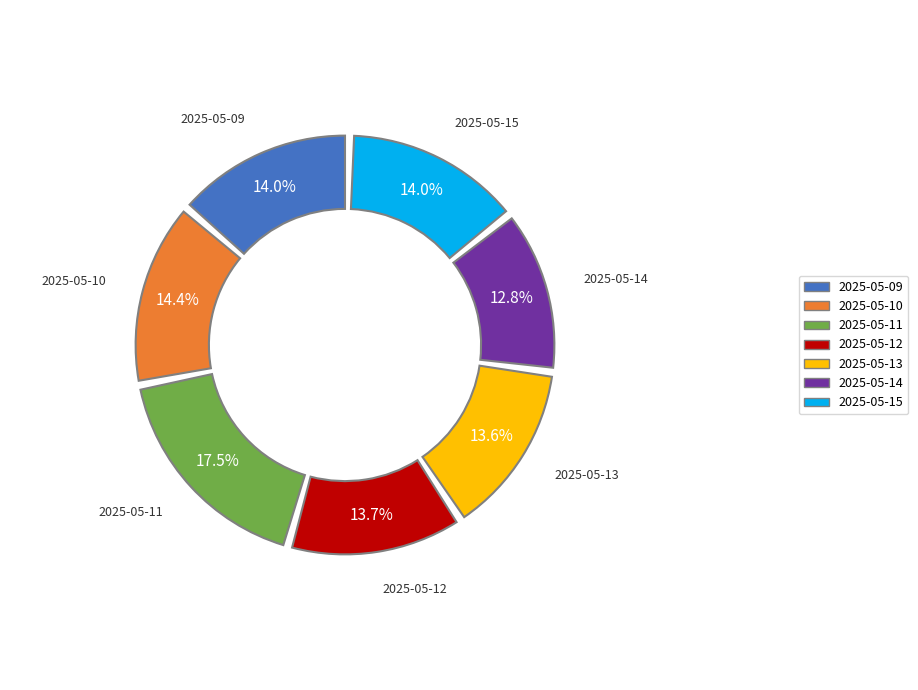

How many segments does this pie chart have?

7